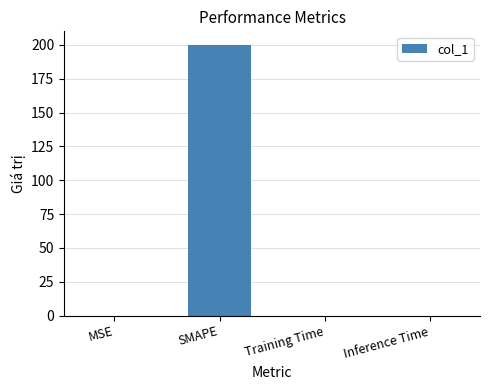

Which has a higher value, MSE or SMAPE?

SMAPE